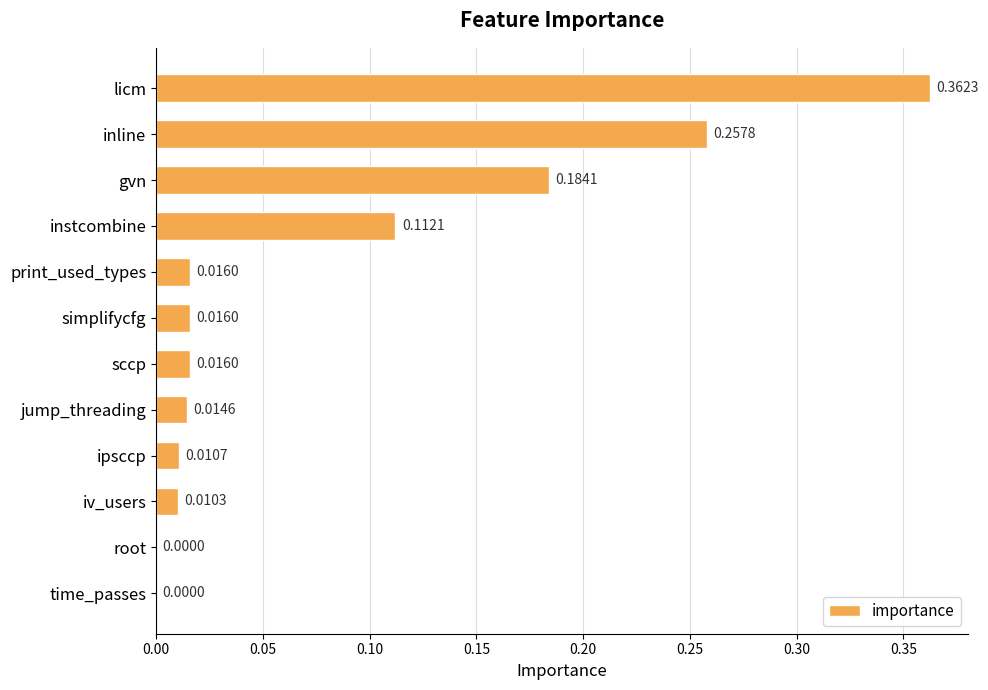

Between root and gvn, which is larger?

gvn